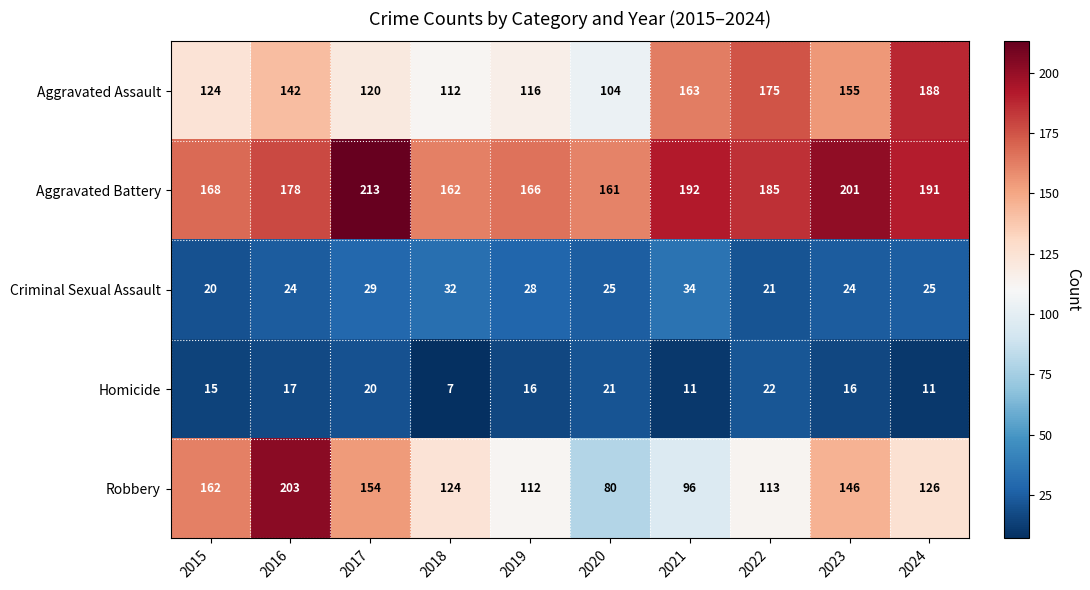

What is the maximum value shown in the chart?

213